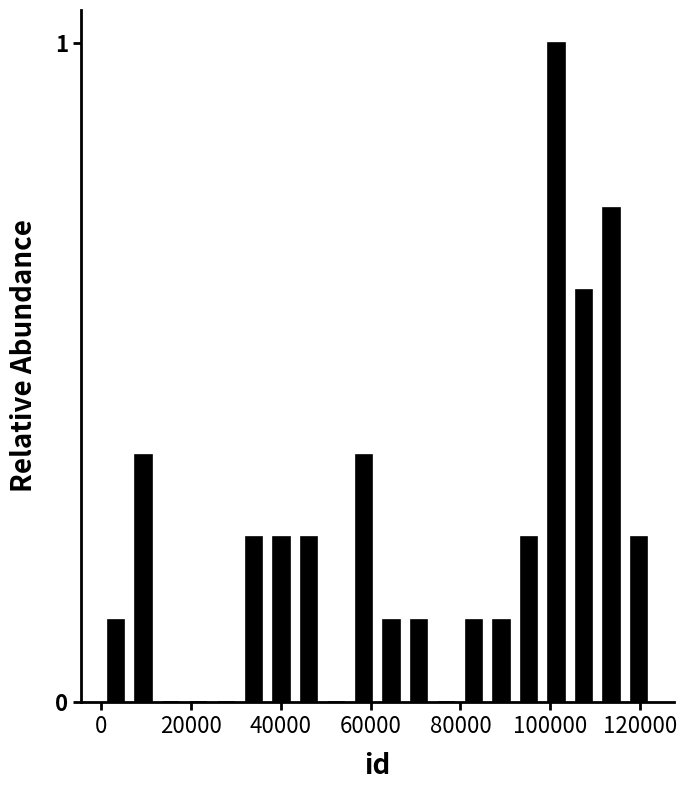

Read against the x-axis, roughly where is the centre of the tallest bar?

102000